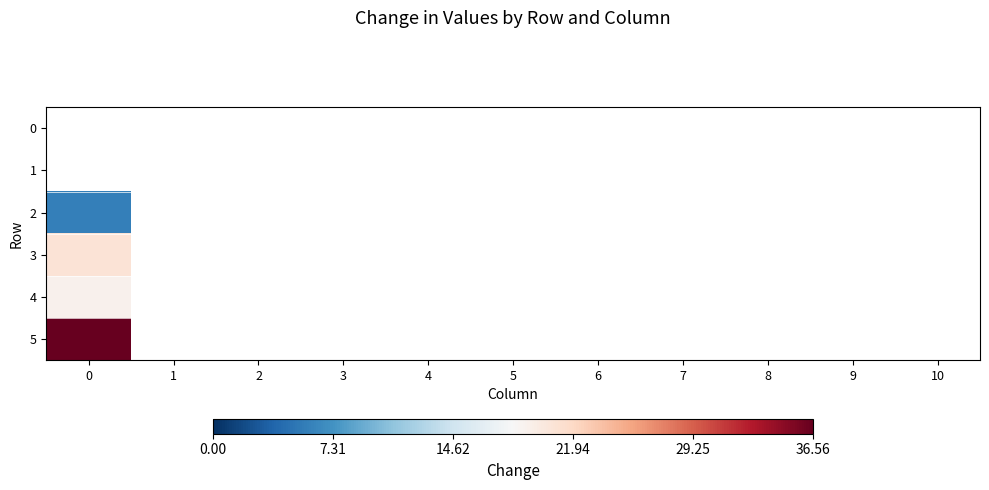

Reading left to right, transcribe all the data shown in this chart.

0: 0=0.0	1=0.0	2=0.0	3=0.0	4=0.0	5=0.0	6=0.0	7=0.0	8=0.0	9=0.0	10=0.0
1: 0=0.0	1=0.0	2=0.0	3=0.0	4=0.0	5=0.0	6=0.0	7=0.0	8=0.0	9=0.0	10=0.0
2: 0=5.8	1=0.0	2=0.0	3=0.0	4=0.0	5=0.0	6=0.0	7=0.0	8=0.0	9=0.0	10=0.0
3: 0=20.8	1=0.0	2=0.0	3=0.0	4=0.0	5=0.0	6=0.0	7=0.0	8=0.0	9=0.0	10=0.0
4: 0=19.0	1=0.0	2=0.0	3=0.0	4=0.0	5=0.0	6=0.0	7=0.0	8=0.0	9=0.0	10=0.0
5: 0=36.6	1=0.0	2=0.0	3=0.0	4=0.0	5=0.0	6=0.0	7=0.0	8=0.0	9=0.0	10=0.0